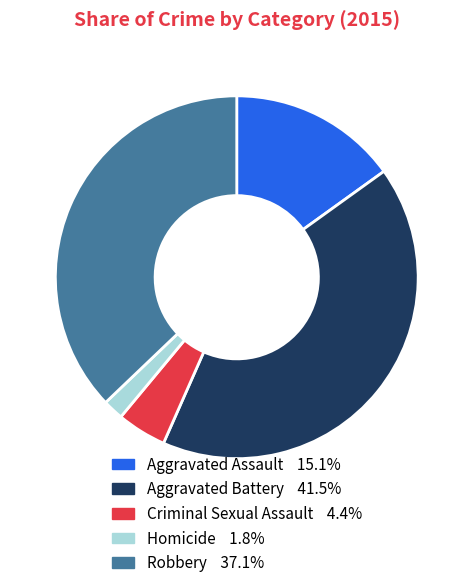

Rank the categories by value from highest to lowest.

Aggravated Battery, Robbery, Aggravated Assault, Criminal Sexual Assault, Homicide